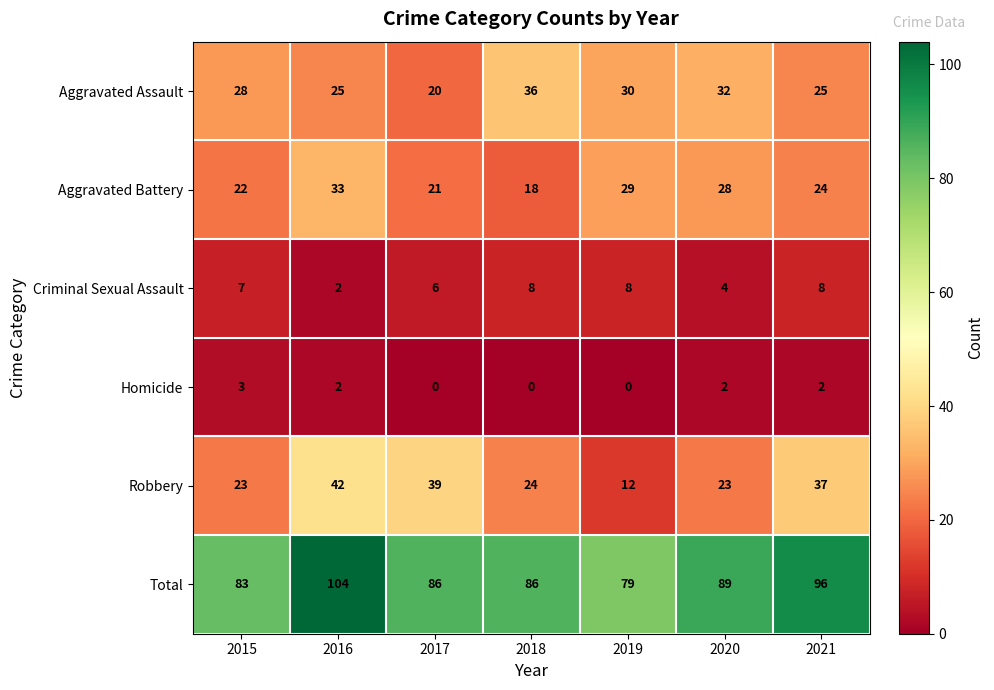

Which series has the widest spread of values?

Robbery